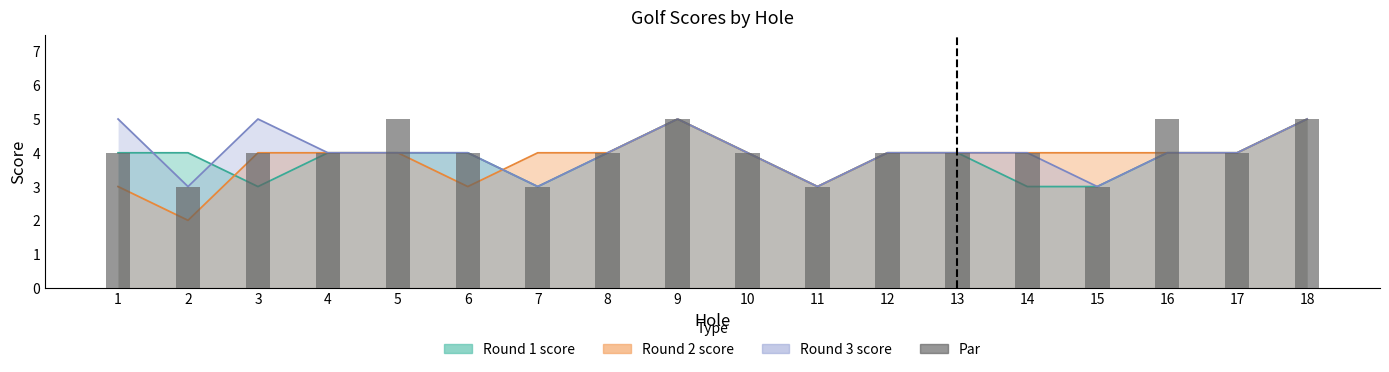

The chart shows a value of 4 at 17. True or false?

True